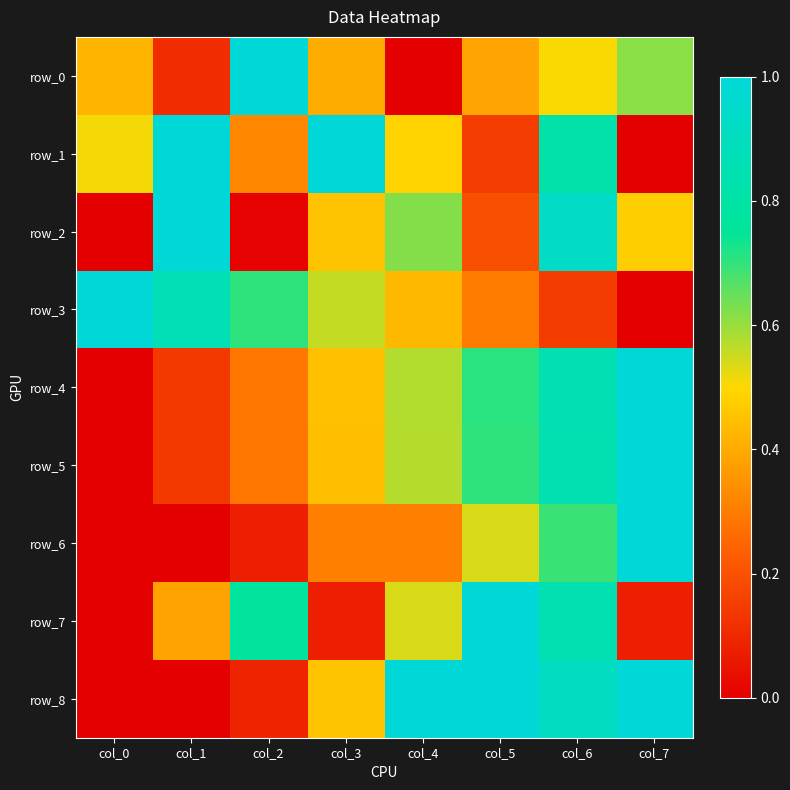

Which label corresponds to the largest value in the chart?

col_2